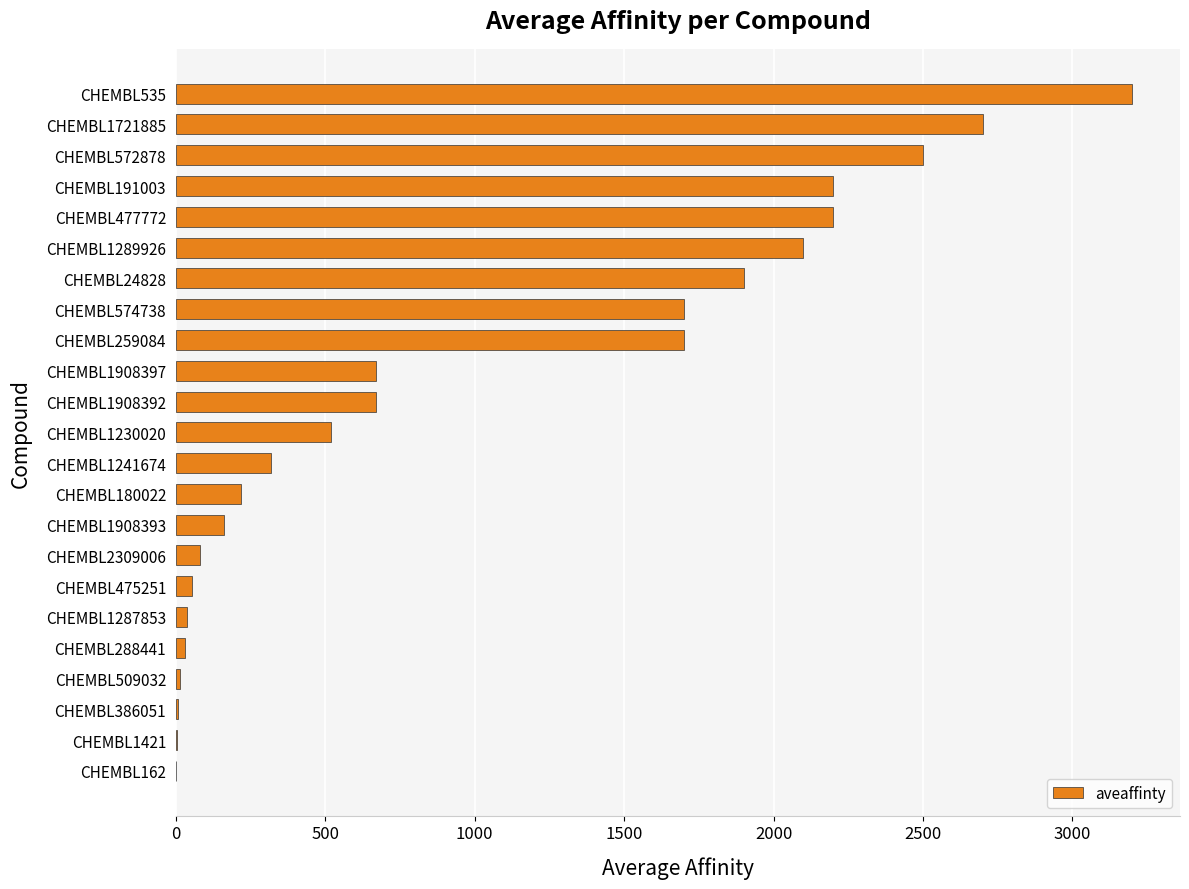

Read the value at CHEMBL191003.

2200.0